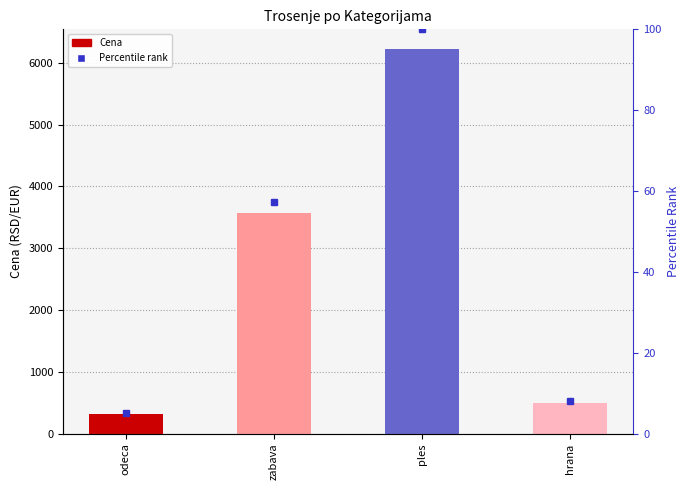

The value at hrana is 195. True or false?

False